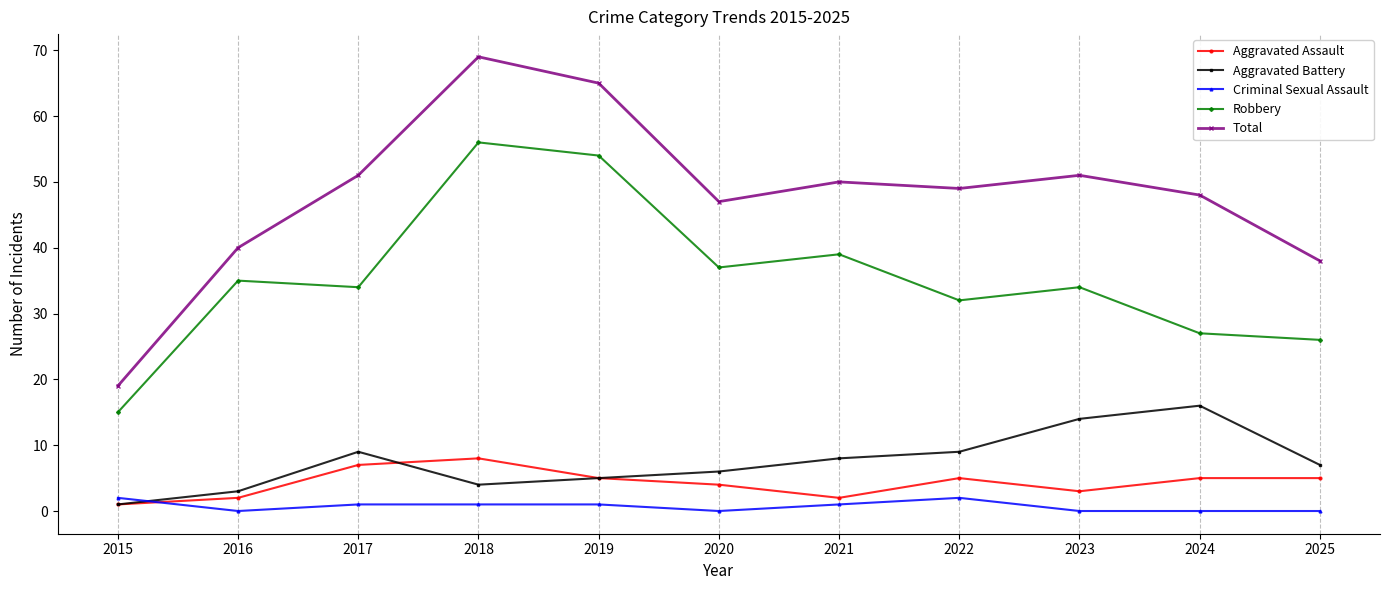

What is the difference between the Total values at 2015 and 2023?

32